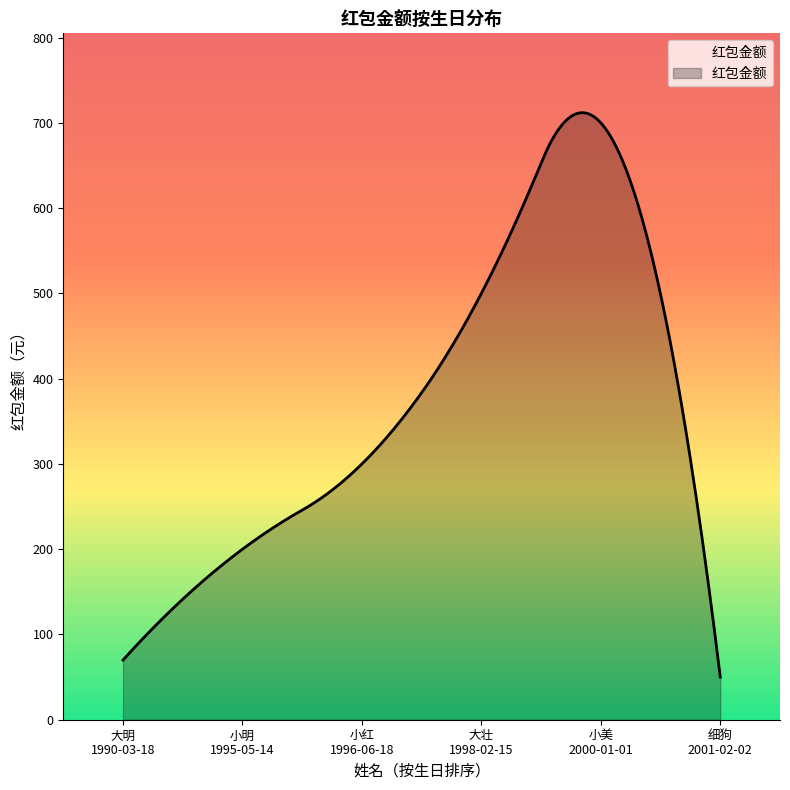

How many lines are shown in the chart?

1